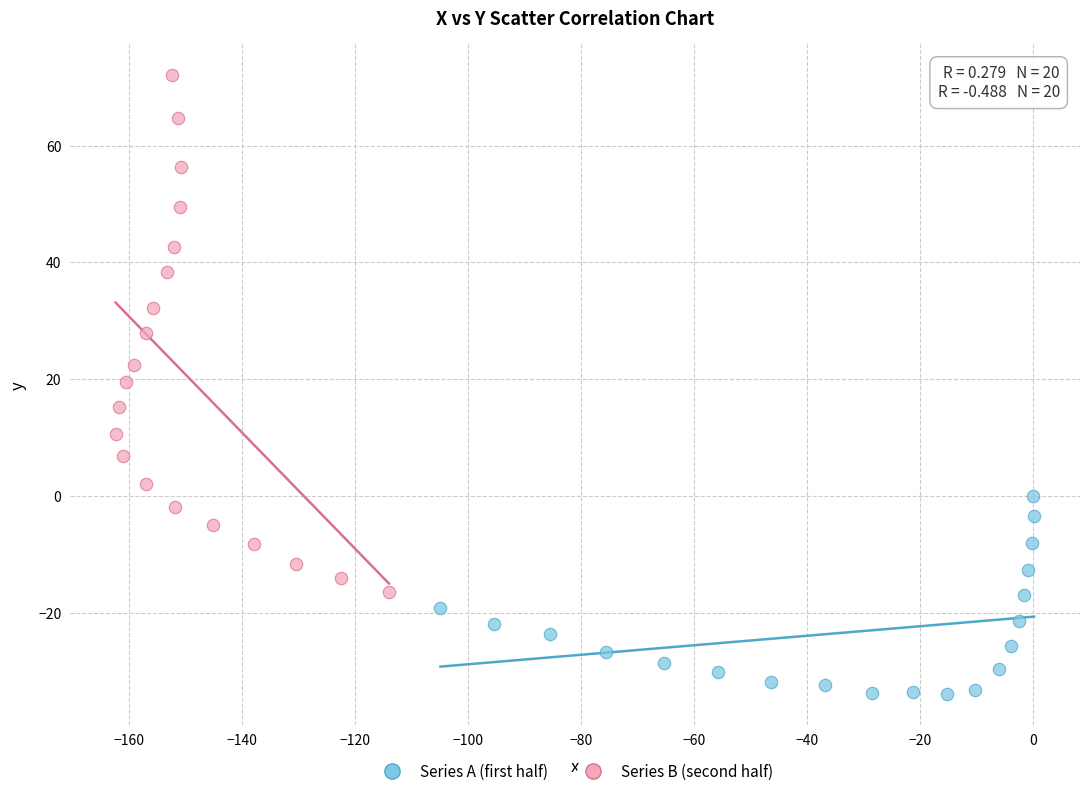

Which series contains the lowest Y value?

Series A (first half)